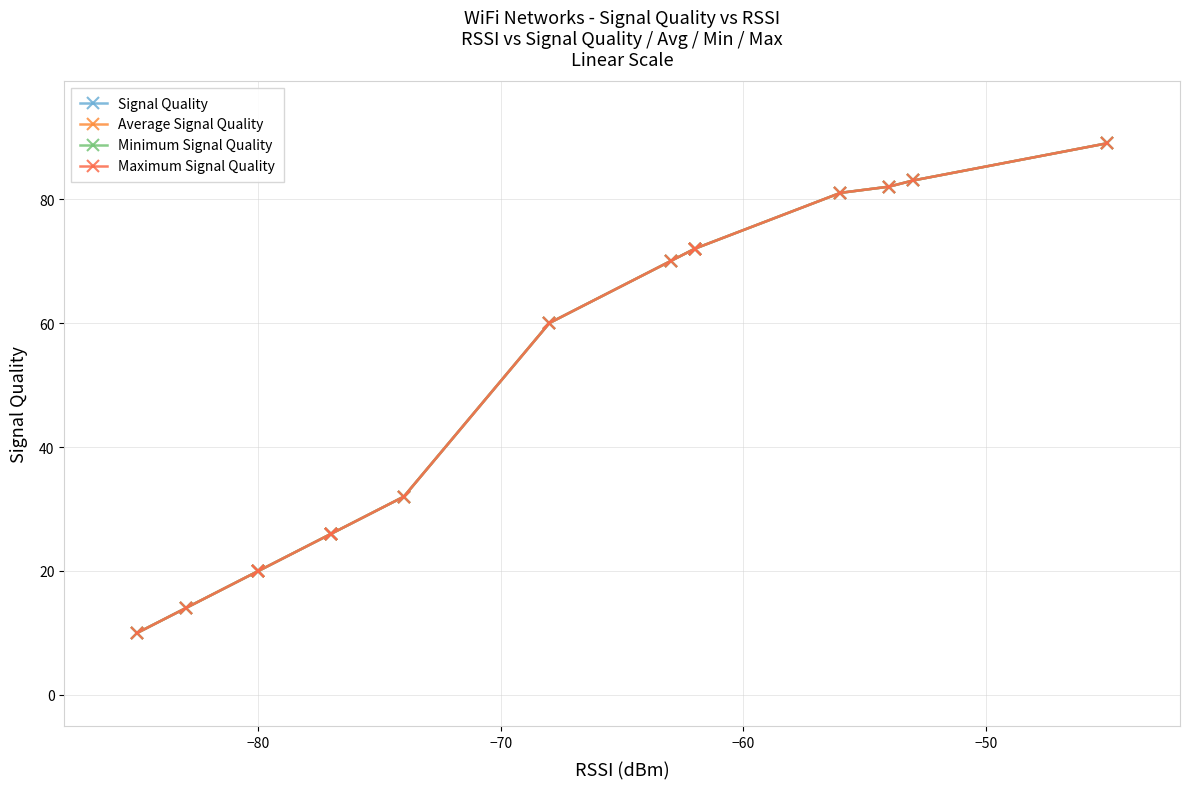

What is the difference between the maximum and minimum values in the Average Signal Quality series?

79